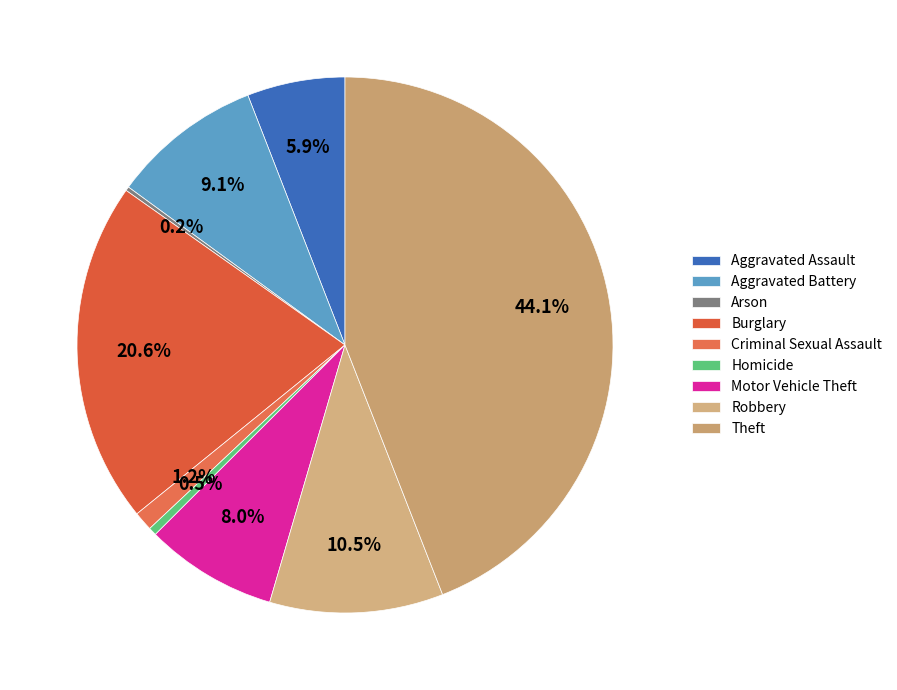

Which has a higher value, Motor Vehicle Theft or Homicide?

Motor Vehicle Theft